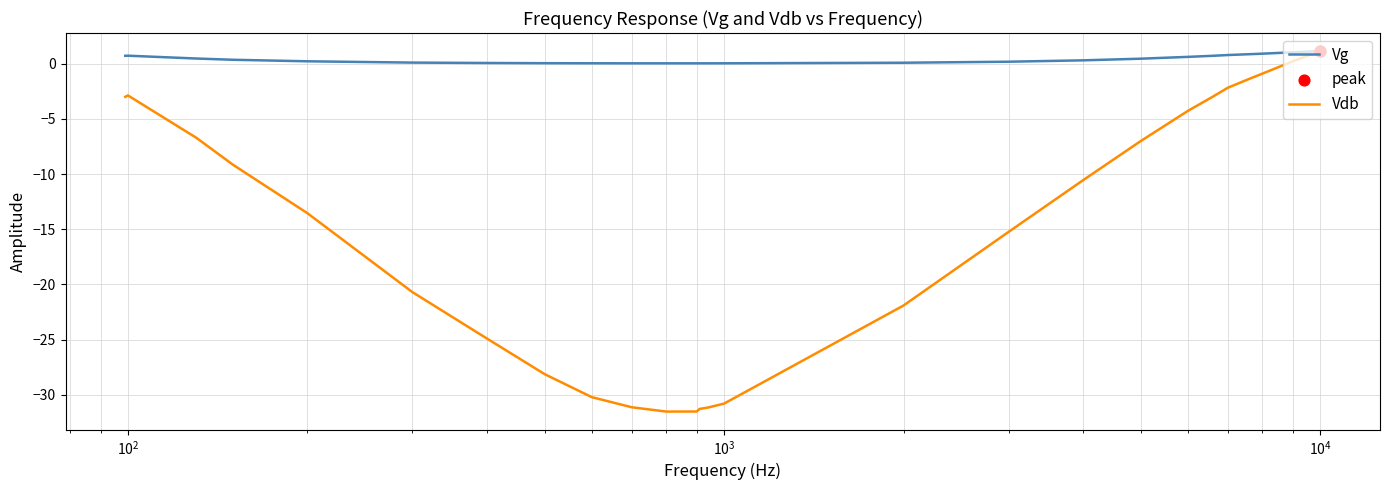

Rank the series by their average value, from lowest to highest.

Vdb, Vg